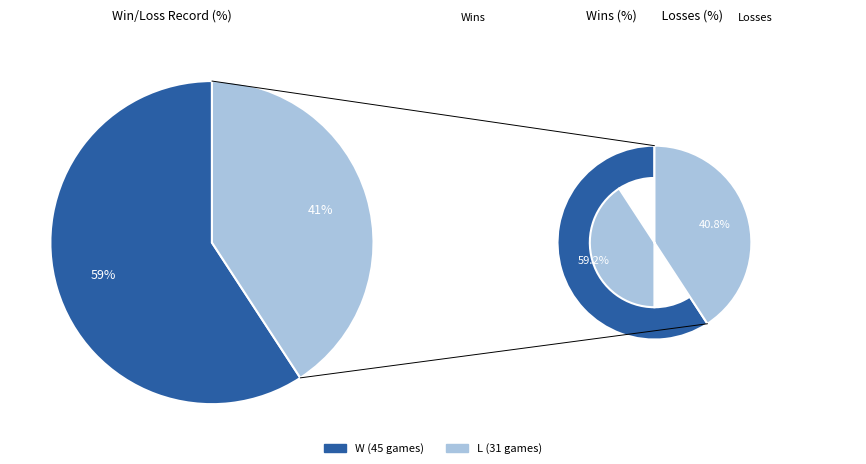

Count the number of slices in the pie.

2